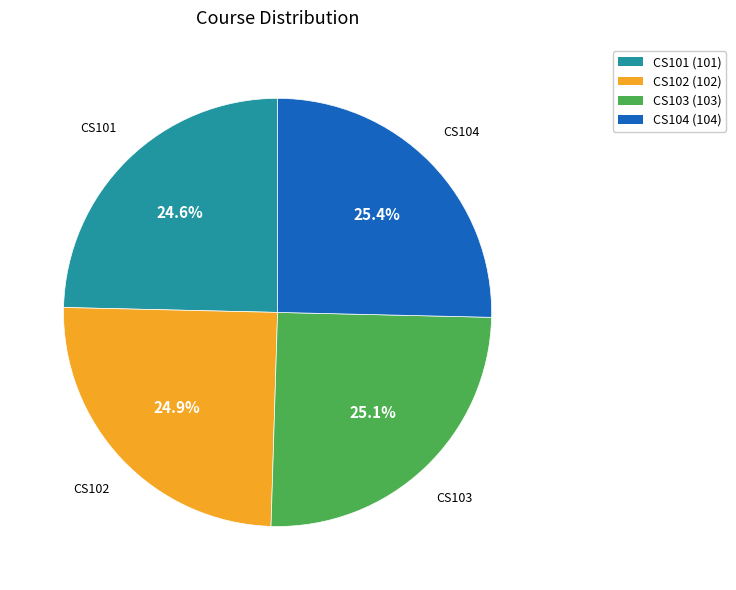

Approximately how many times larger is the value at CS104 compared to CS101?

1.0